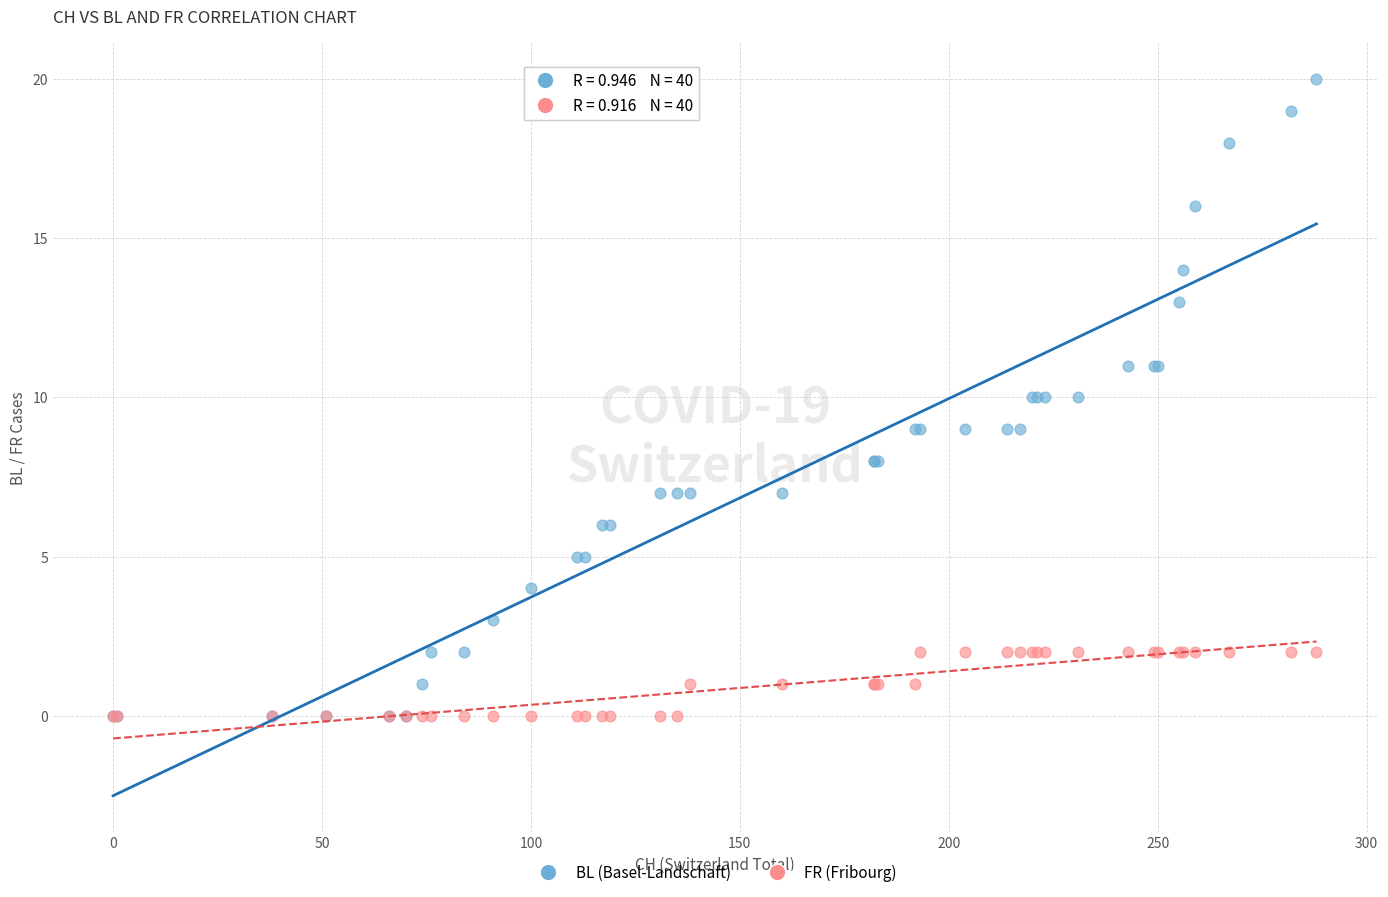

What are all the series names shown in the legend?

BL (Basel-Landschaft), FR (Fribourg)